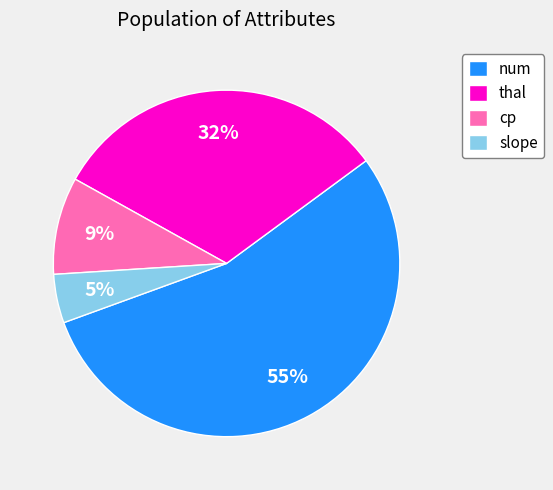

Rank the categories by value from lowest to highest.

slope, cp, thal, num